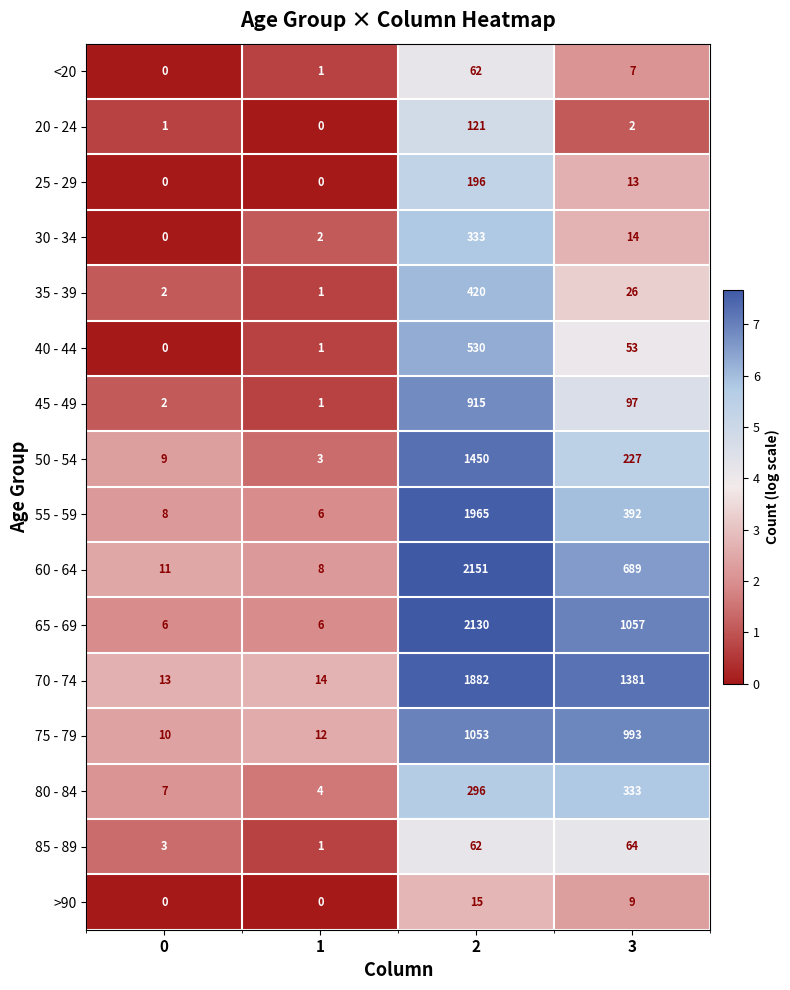

What is the maximum value shown in the chart?

2151